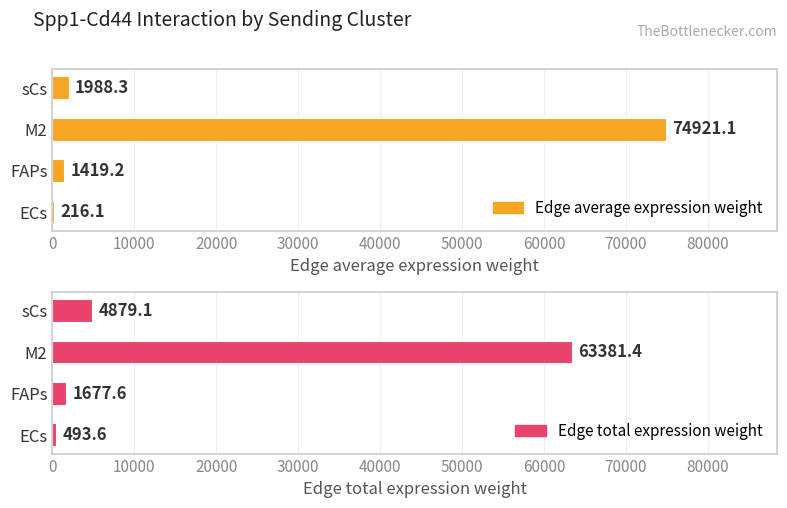

What is the smallest value displayed?

216.1